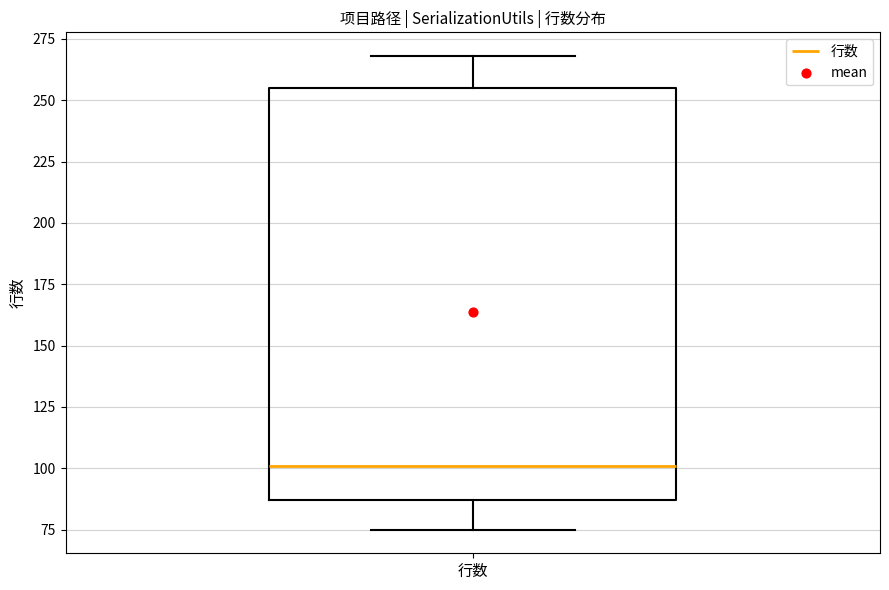

Where does the upper whisker of the box for 行数 end on the y-axis? The values are not printed on the chart, so give them approximately, as read against the axis.

270